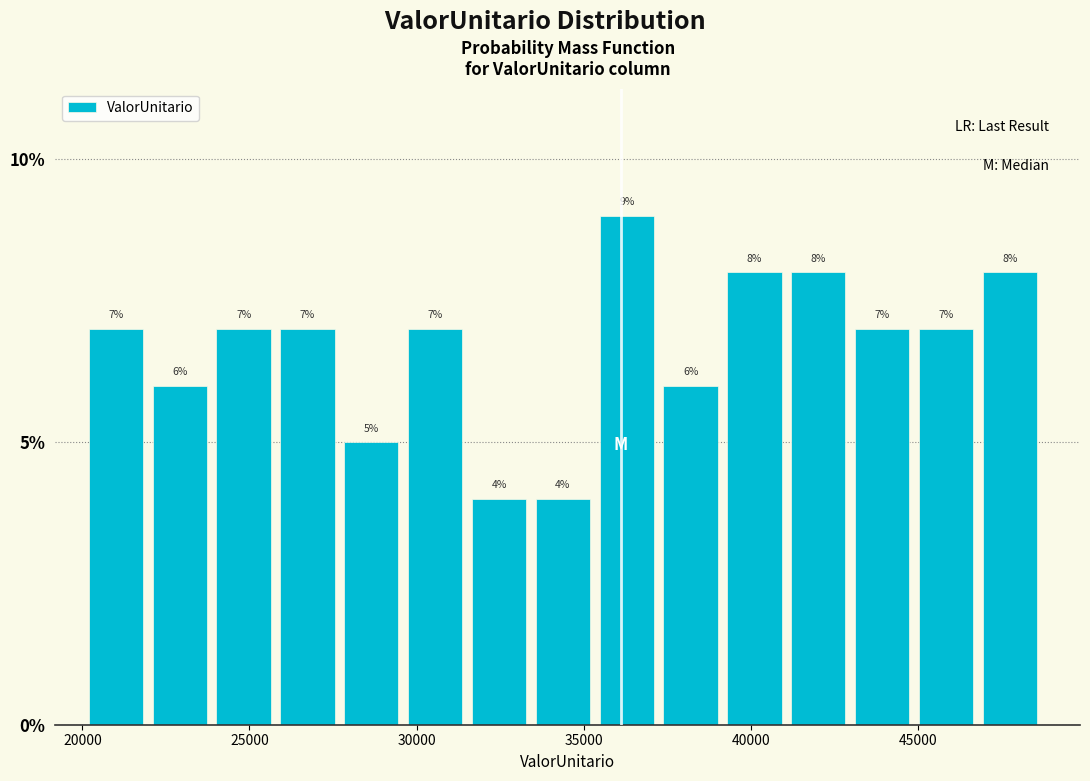

Read against the x-axis, roughly where is the centre of the tallest bar?

36500